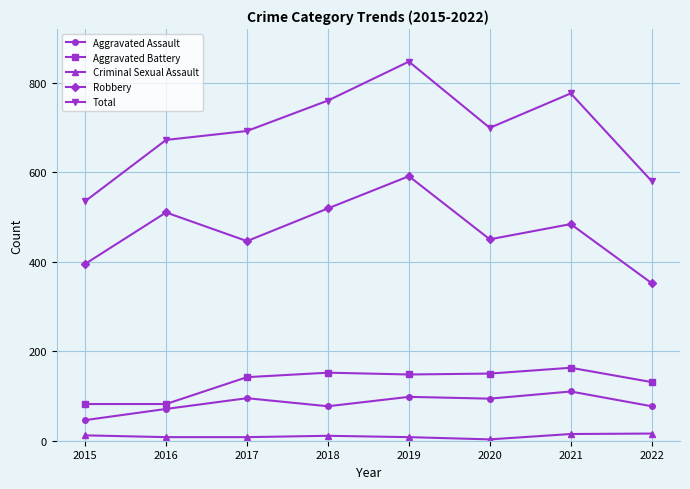

True or false: Aggravated Assault and Total intersect in this chart.

False